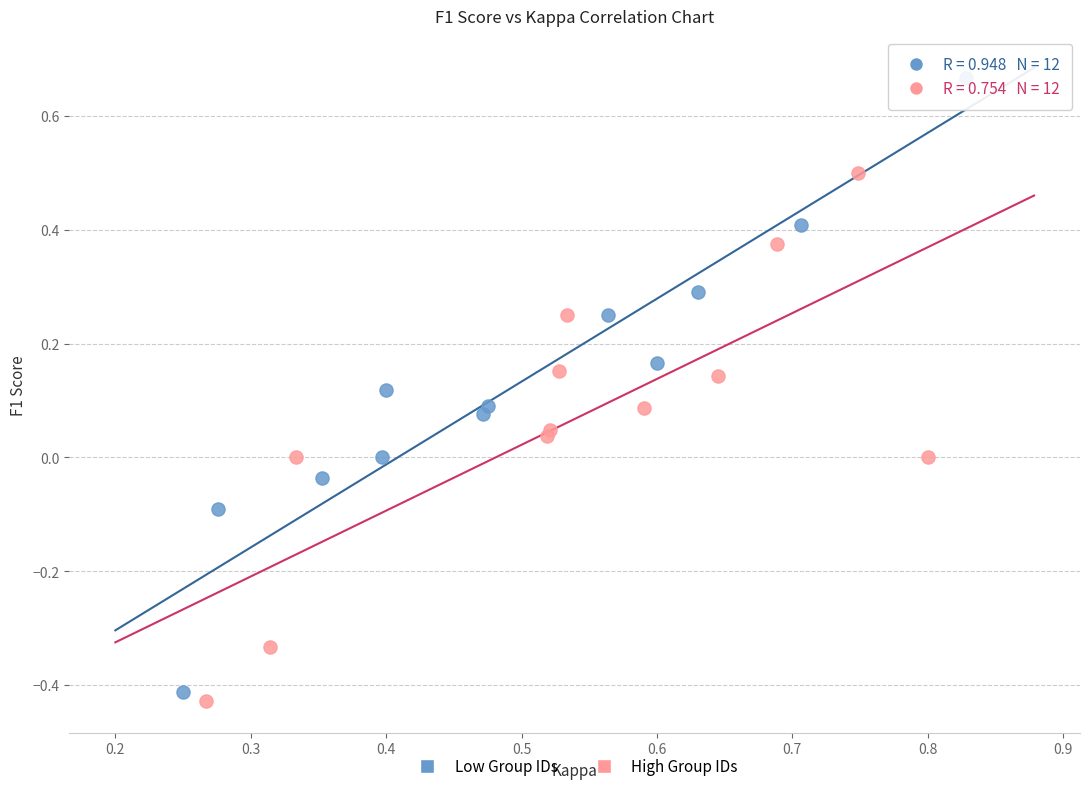

Which series has the largest Y range (max minus min)?

Low Group IDs